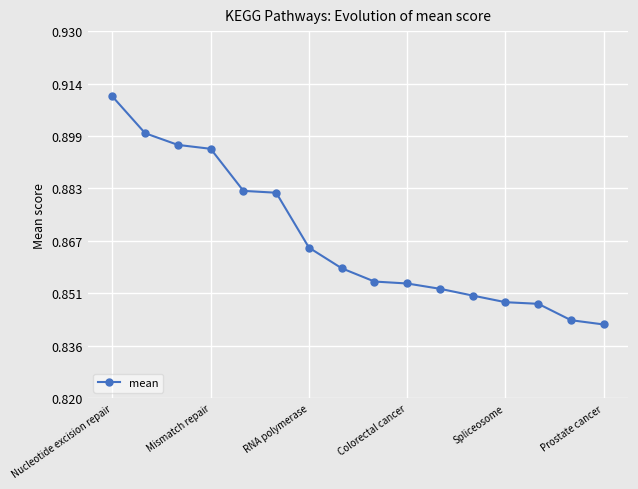

How many values are between 0 and 1?

16